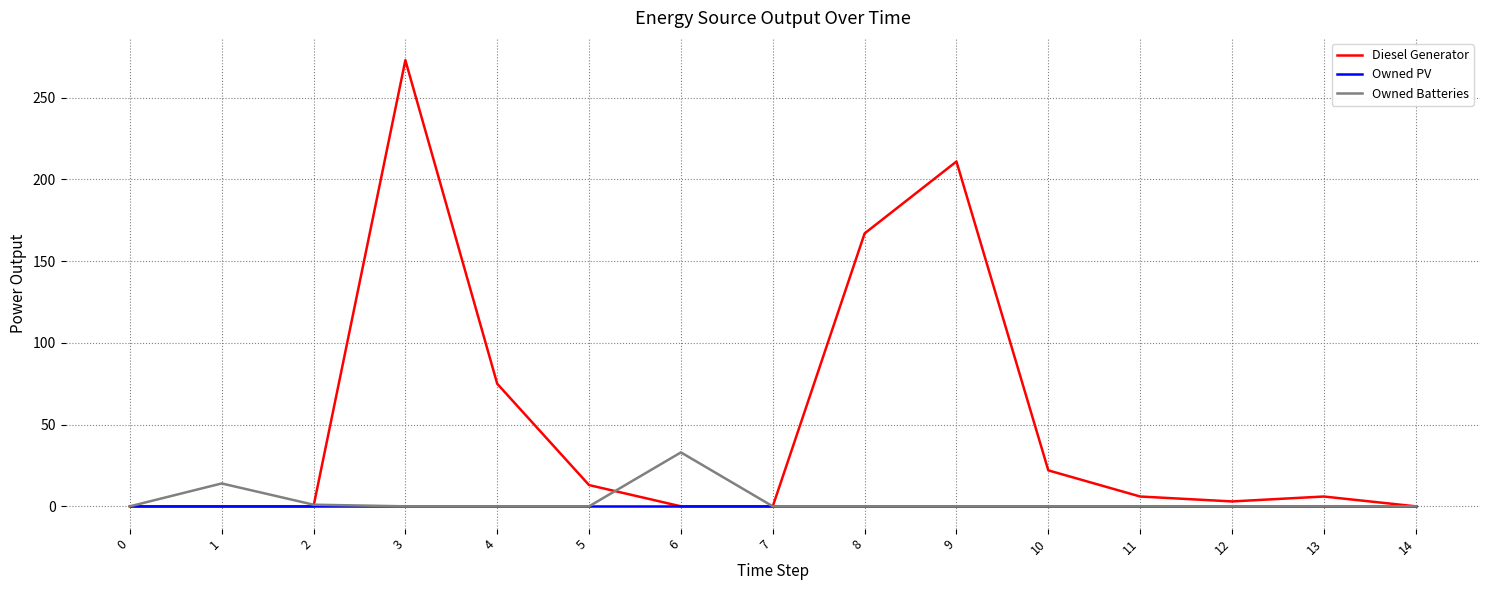

What is the greatest value displayed?

273